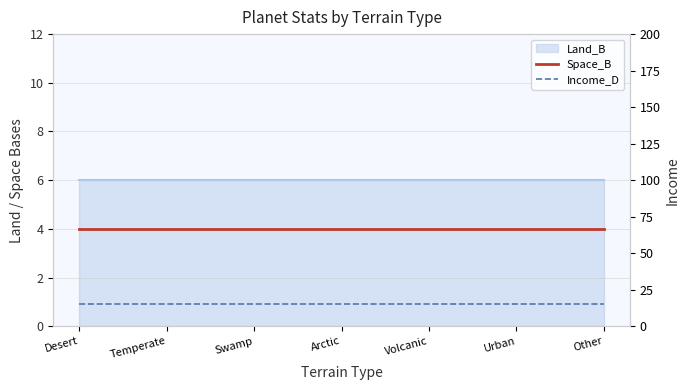

True or false: Space_B and Income_D cross at least once.

False